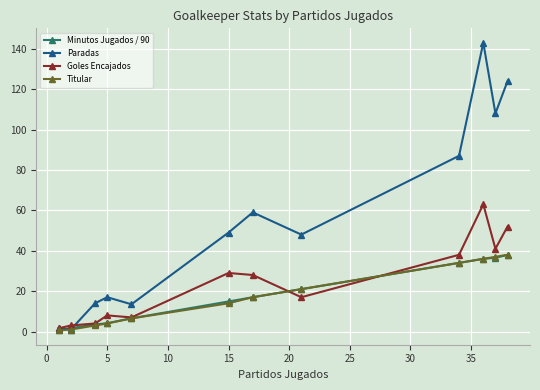

What is the maximum value shown in the chart?

143.0